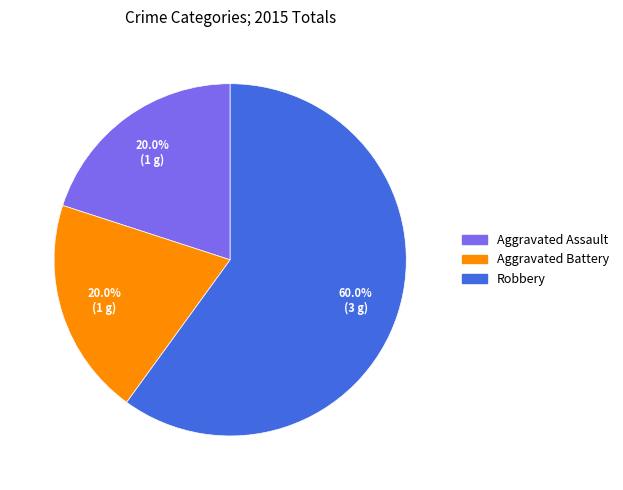

What percentage is the Aggravated Assault slice, to the nearest percent?

20%